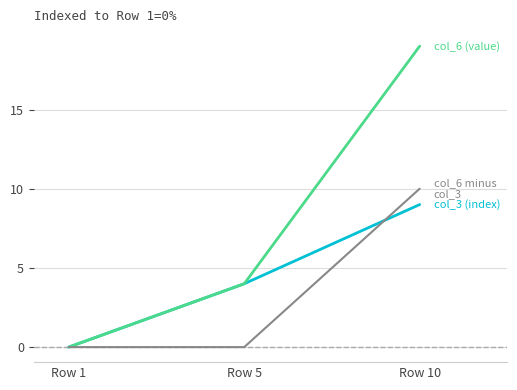

Reading left to right, transcribe all the data shown in this chart.

col_3 (index): 0	4	9
col_6 (value): 0	4	19
col_6 minus col_3: 0	0	10